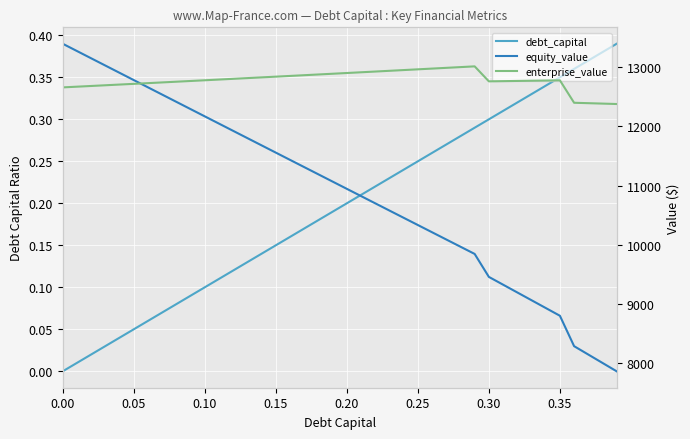

What are all the series names shown in the legend?

debt_capital, equity_value, enterprise_value